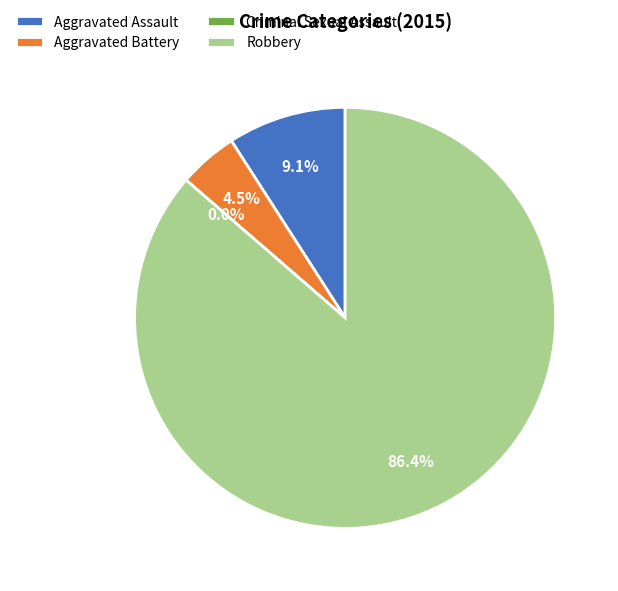

What percentage is the Robbery slice, to the nearest percent?

86%